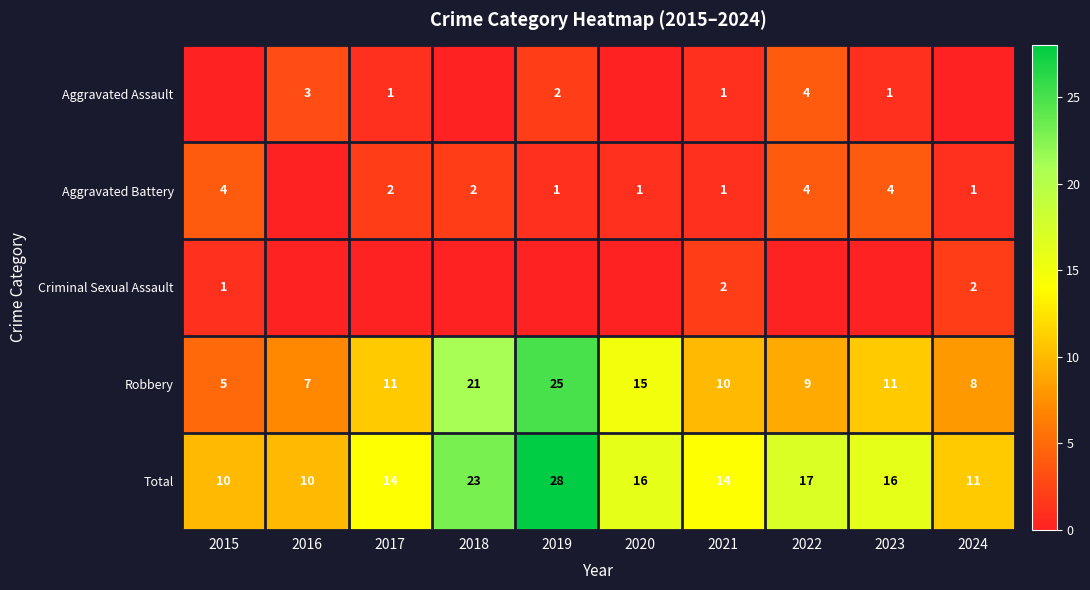

The value of Aggravated Battery at 2023 is 4. True or false?

True